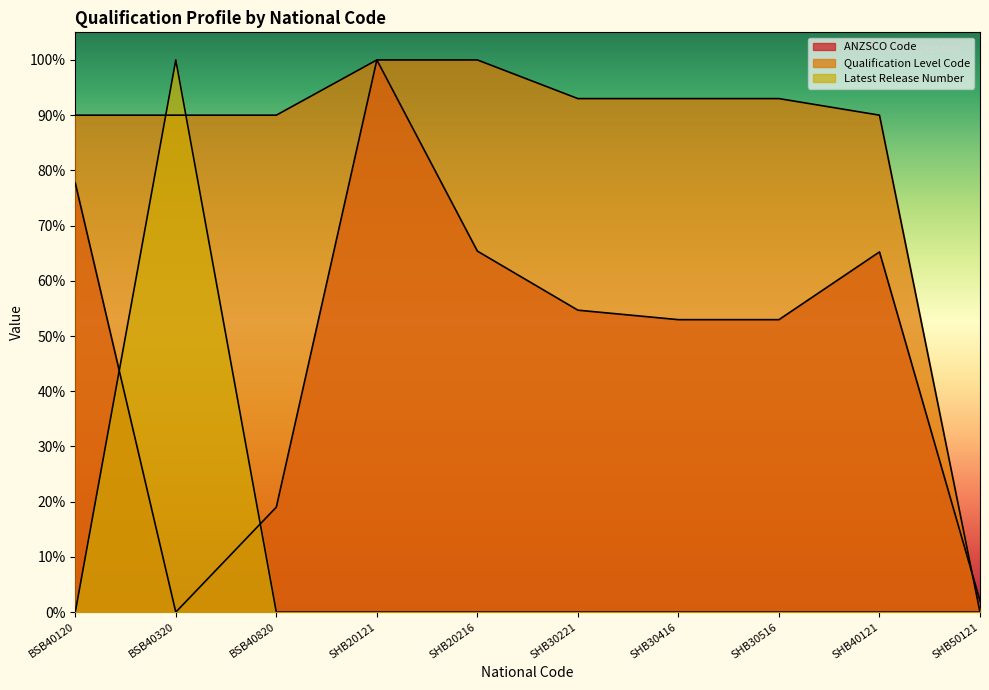

Rank the series at SHB30221 from lowest to highest value.

Latest Release Number, ANZSCO Code, Qualification Level Code